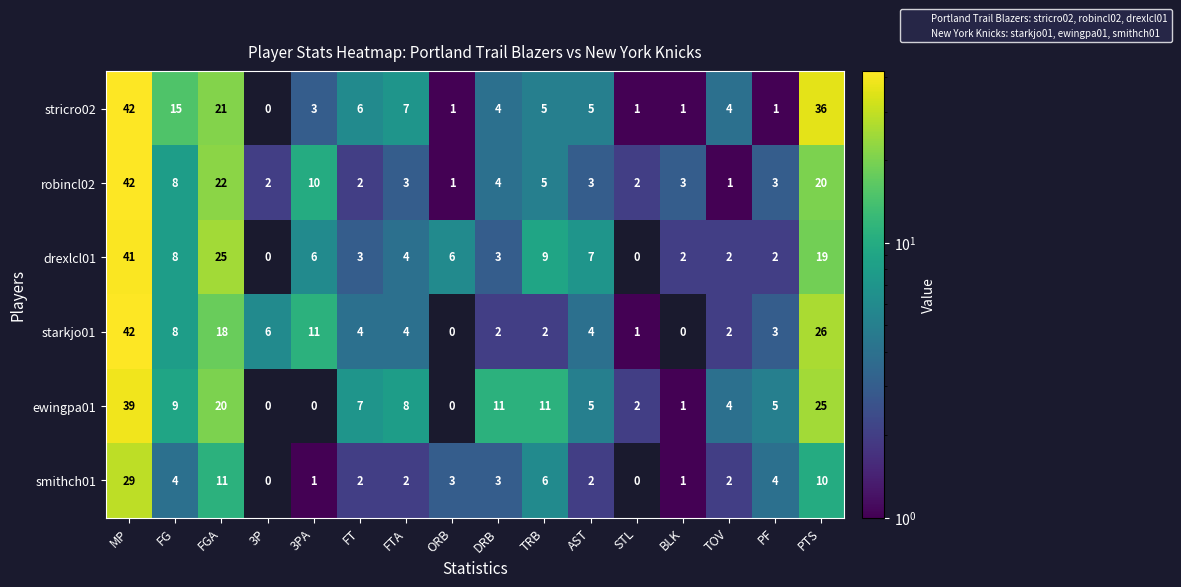

How many positive values does the stricro02 series have?

15